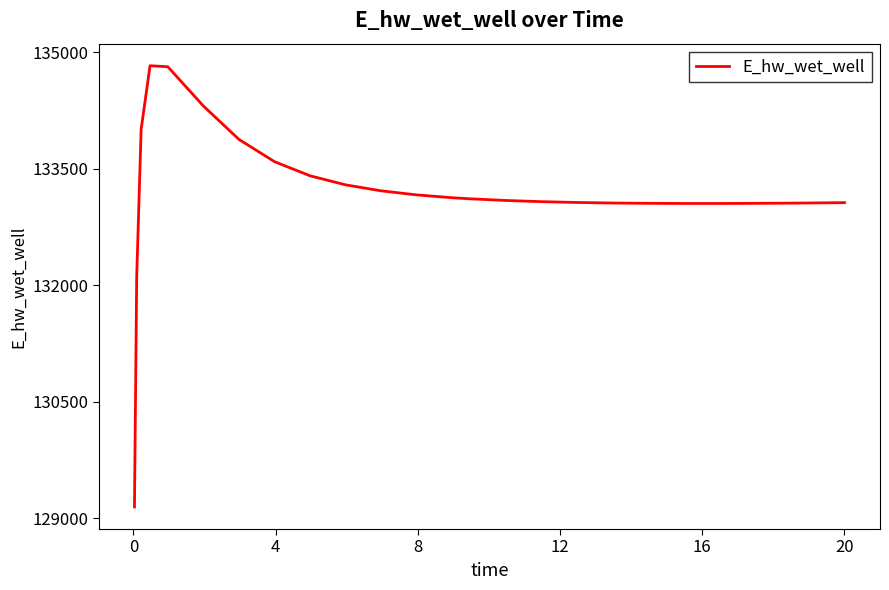

What is the difference between the maximum and minimum values?

5681.5